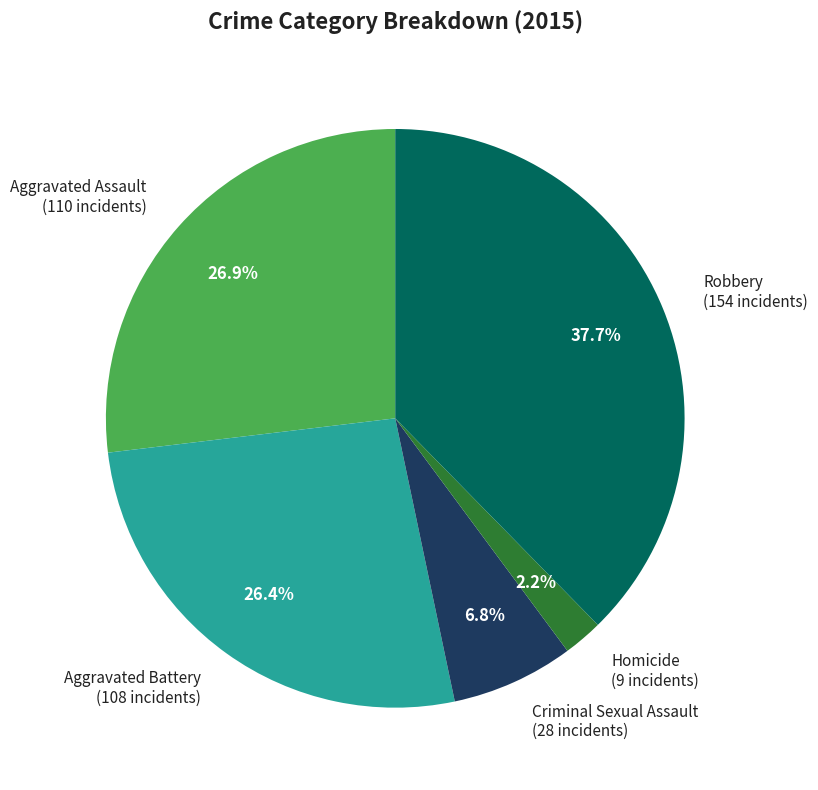

What portion of the pie excludes Homicide?

97.8%